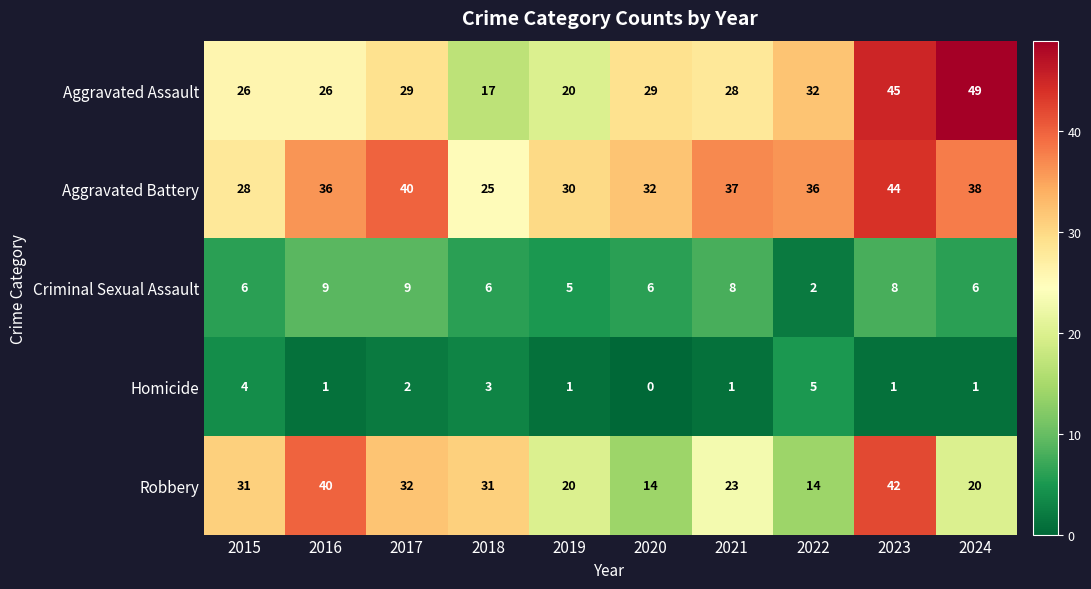

Count the number of data series in this chart.

5